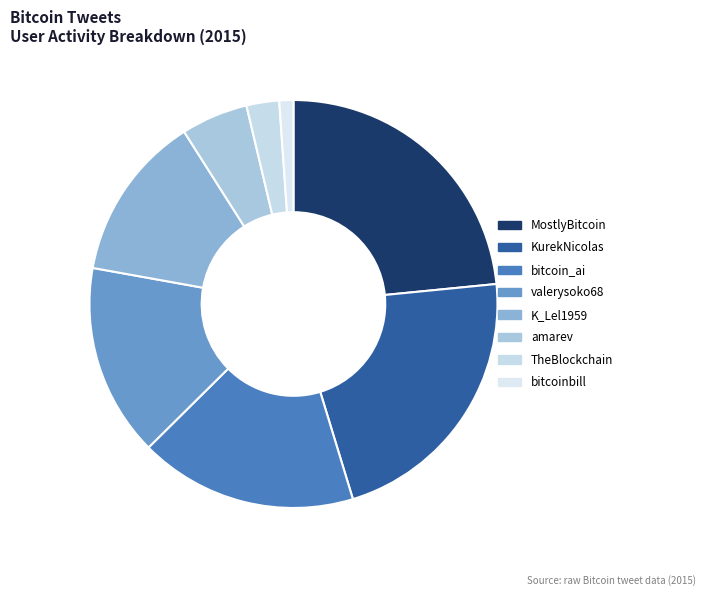

How many segments does this pie chart have?

8